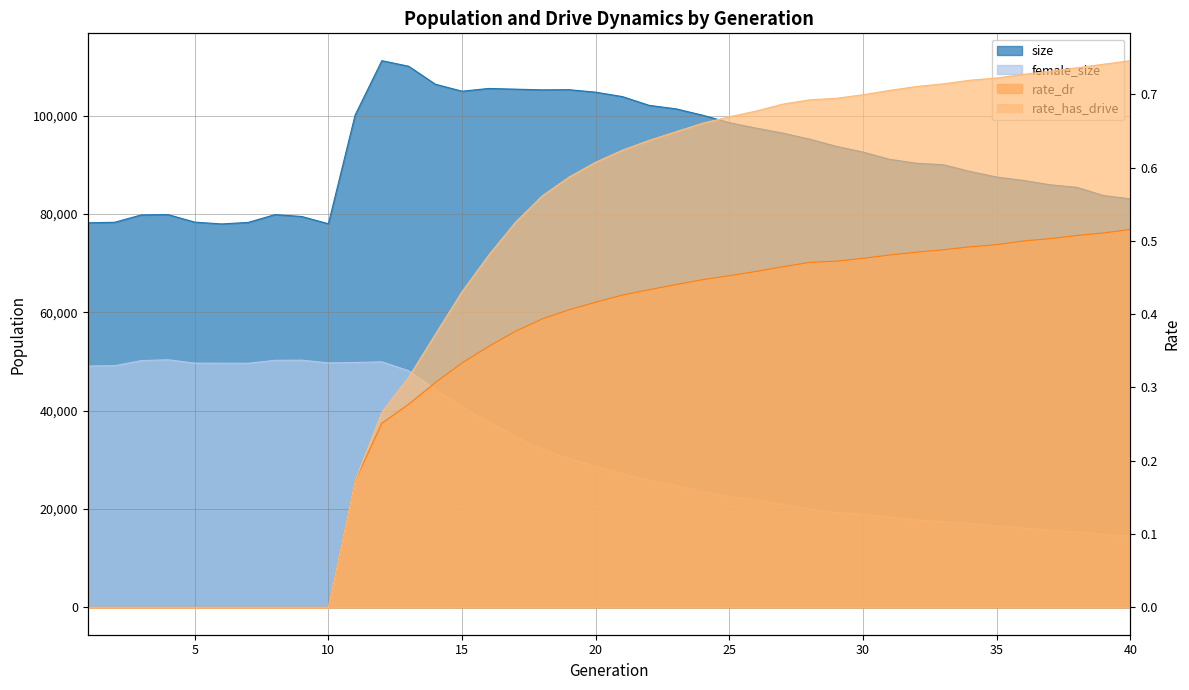

Reading left to right, list all the values displayed in this chart.

size: 78192.0	78295.0	79790.0	79857.0	78327.0	77960.0	78267.0	79857.0	79477.0	77994.0	100099.0	111153.0	110023.0	106367.0	104947.0	105506.0	105360.0	105222.0	105253.0	104748.0	103847.0	102068.0	101362.0	100065.0	98551.0	97443.0	96423.0	95201.0	93733.0	92575.0	91095.0	90305.0	90000.0	88640.0	87494.0	86805.0	85921.0	85403.0	83728.0	83056.0
female_size: 49073.0	49137.0	50170.0	50350.0	49663.0	49644.0	49632.0	50229.0	50264.0	49707.0	49792.0	49929.0	48110.0	44289.0	40764.0	37750.0	34680.0	32119.0	30267.0	28698.0	27179.0	25906.0	24753.0	23534.0	22615.0	21824.0	20913.0	19971.0	19264.0	18993.0	18383.0	17743.0	17447.0	17077.0	16503.0	16131.0	15703.0	15359.0	14857.0	14474.0
rate_dr: 0.0	0.0	0.0	0.0	0.0	0.0	0.0	0.0	0.0	0.0	0.2	0.3	0.3	0.3	0.3	0.4	0.4	0.4	0.4	0.4	0.4	0.4	0.4	0.4	0.5	0.5	0.5	0.5	0.5	0.5	0.5	0.5	0.5	0.5	0.5	0.5	0.5	0.5	0.5	0.5
rate_has_drive: 0.0	0.0	0.0	0.0	0.0	0.0	0.0	0.0	0.0	0.0	0.2	0.3	0.3	0.4	0.4	0.5	0.5	0.6	0.6	0.6	0.6	0.6	0.6	0.7	0.7	0.7	0.7	0.7	0.7	0.7	0.7	0.7	0.7	0.7	0.7	0.7	0.7	0.7	0.7	0.7